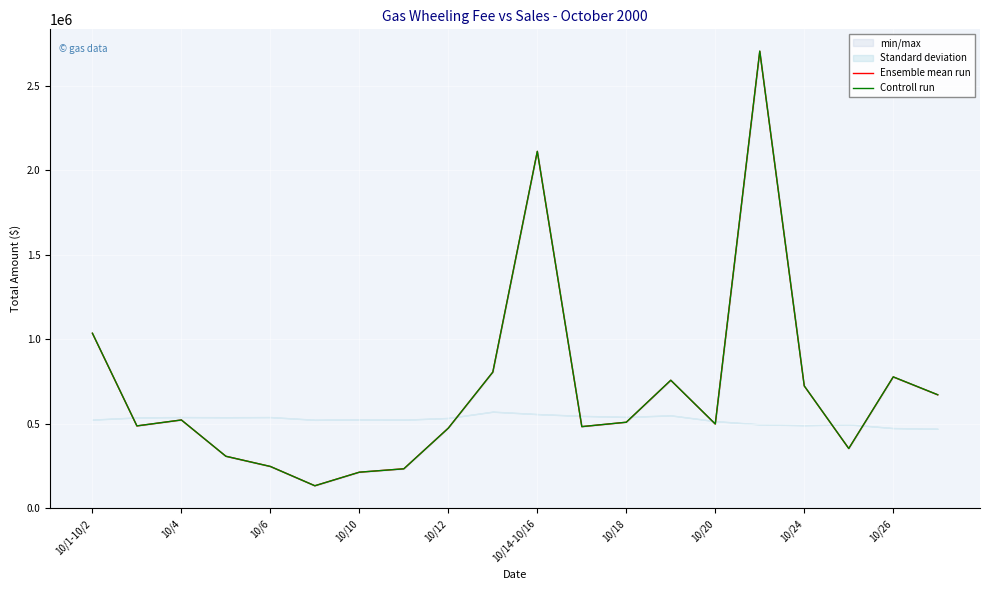

The value of Ensemble mean run at 10/24 is 392612.0. True or false?

False